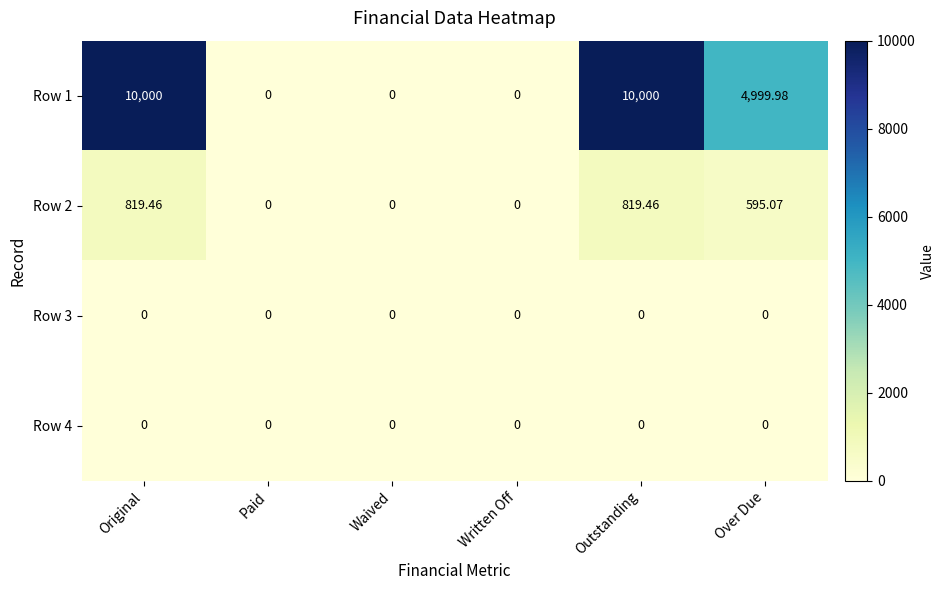

Is the value of Row 2 at Original greater than the value of Row 4 at Outstanding?

Yes